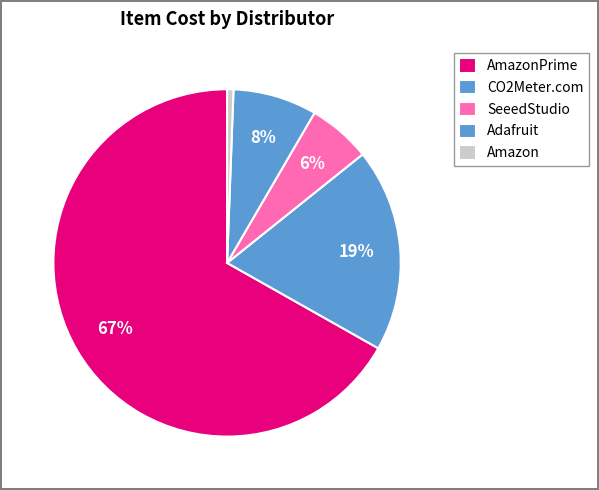

Count the number of slices in the pie.

5